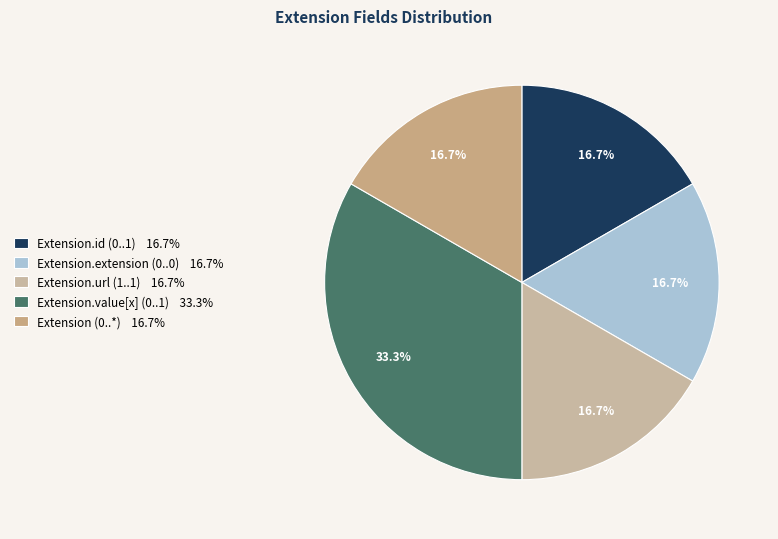

How many segments does this pie chart have?

5